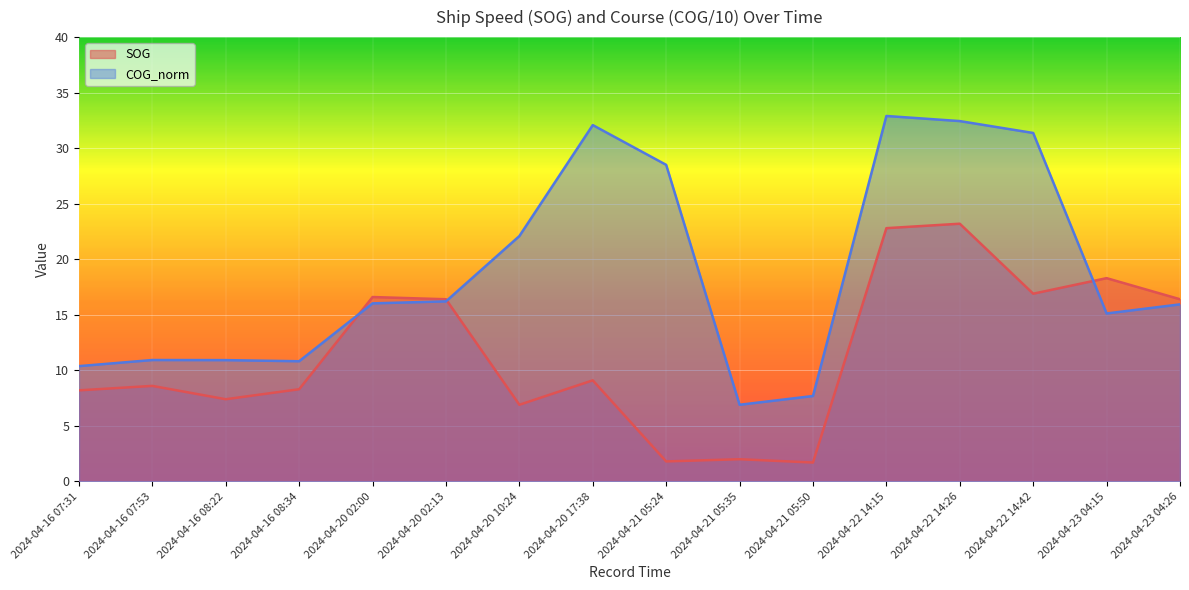

What is the value of the SOG point at the 15th from the left?

18.3